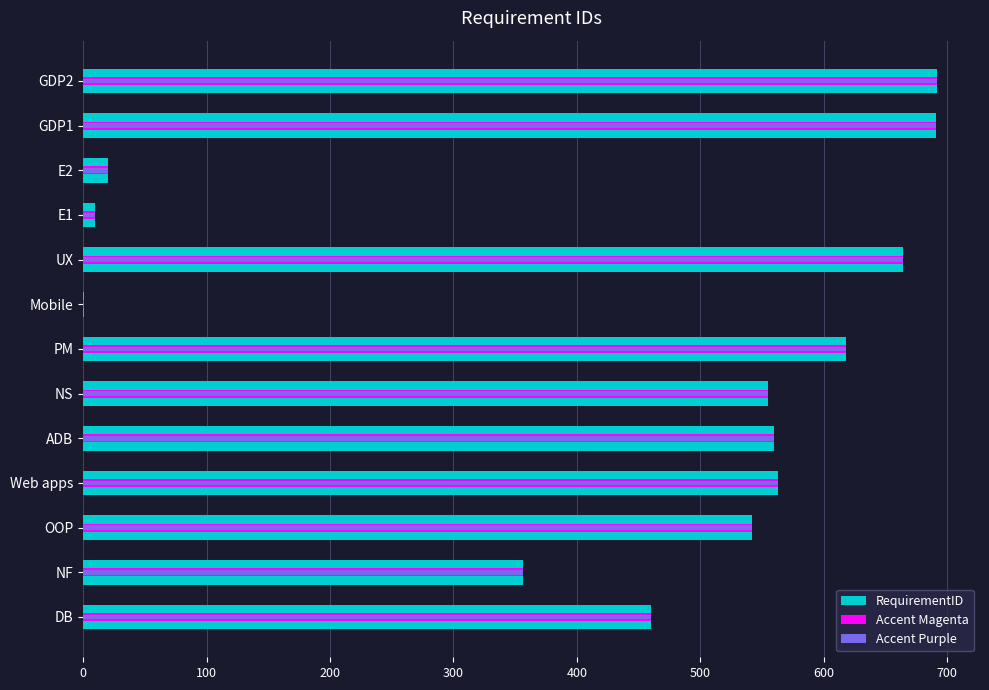

Which has a higher value, E1 or GDP1?

GDP1